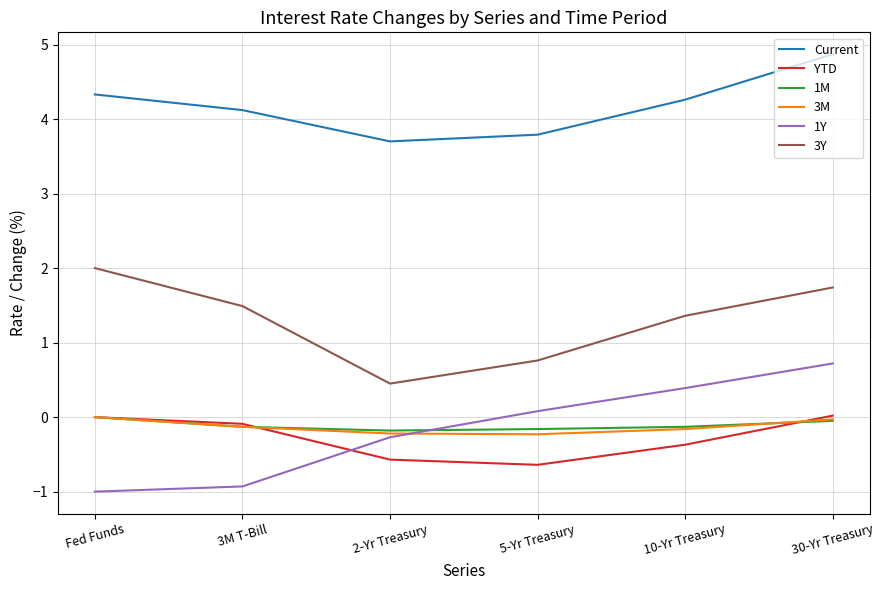

True or false: YTD and 3Y cross at least once.

False